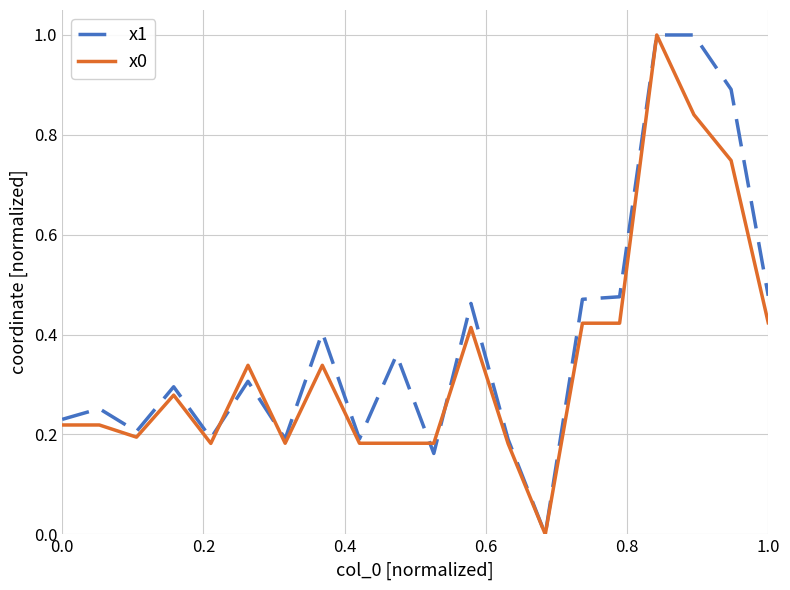

What is the greatest value displayed?

1.0